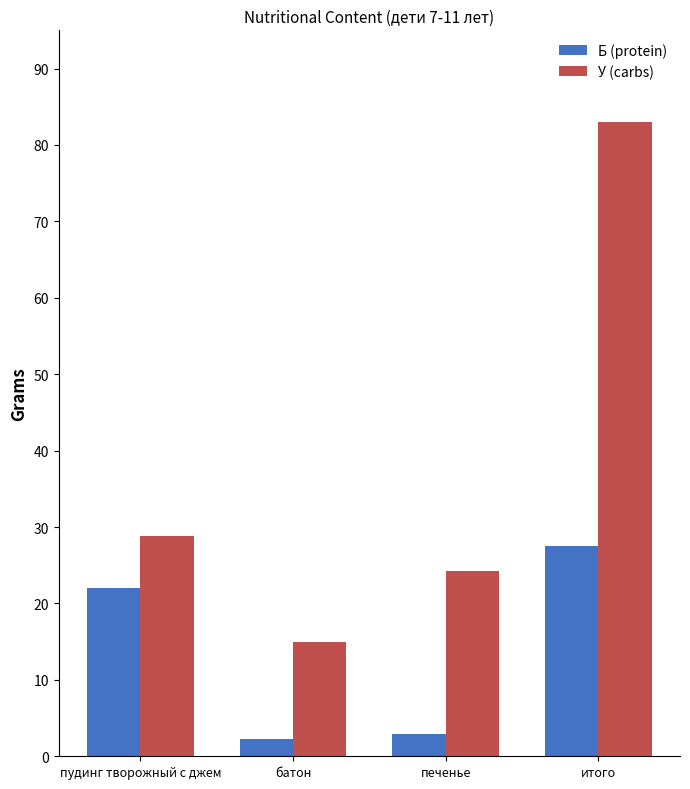

At how many categories does at least one series exceed 65?

1